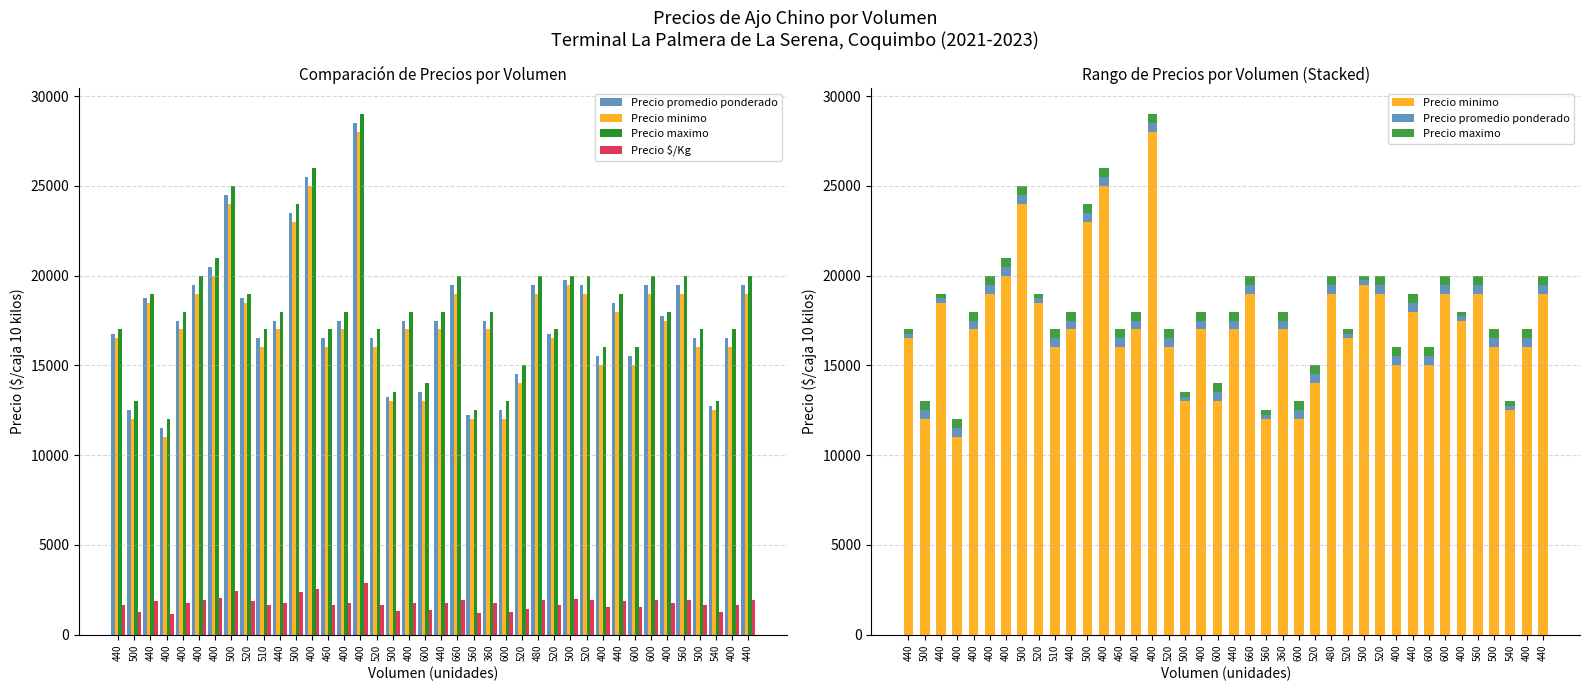

Are the bars horizontal?

No